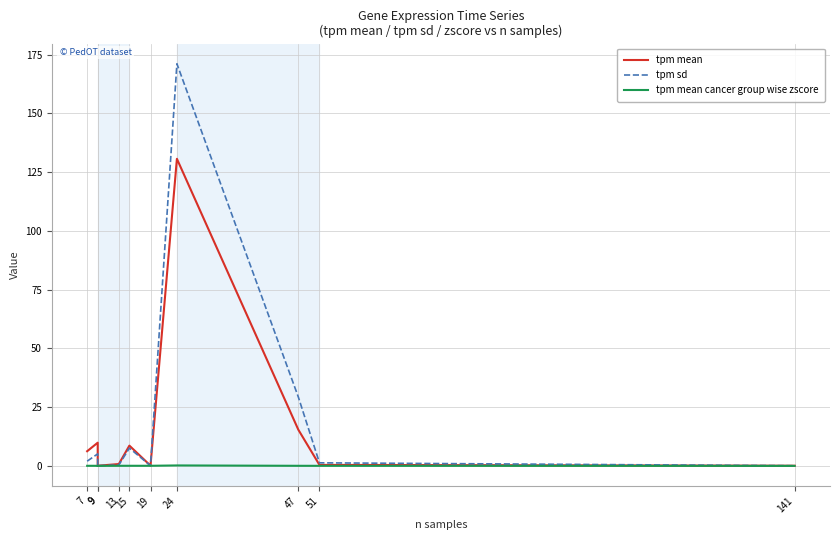

In tpm mean, how many points are lower than both neighbors (excluding endpoints)?

2